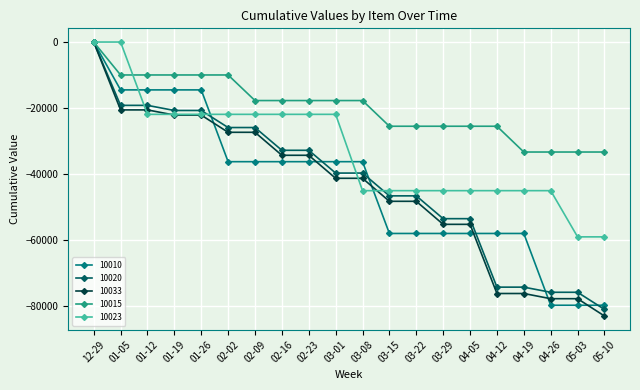

What is the value of the 10033 point at the 18th from the left?

-77701.8